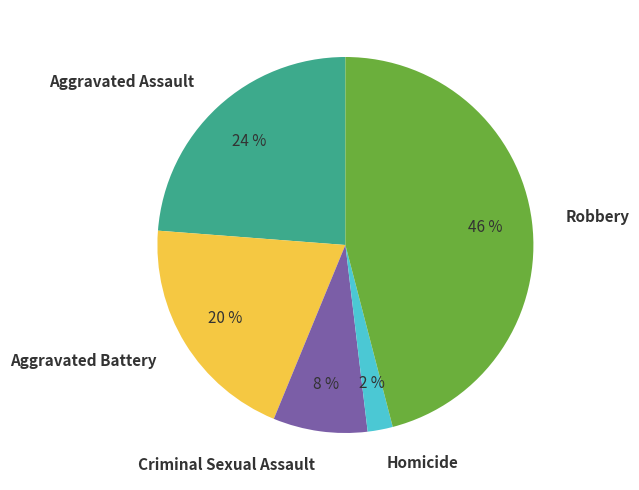

Is there any slice that represents more than half of the pie?

No